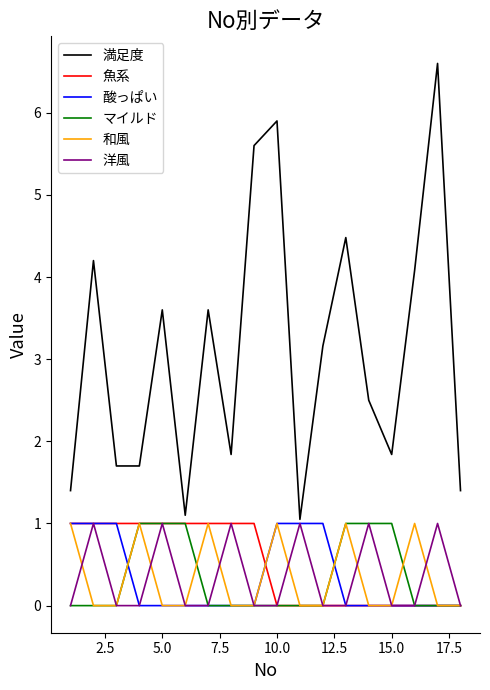

What is the greatest value displayed?

6.6